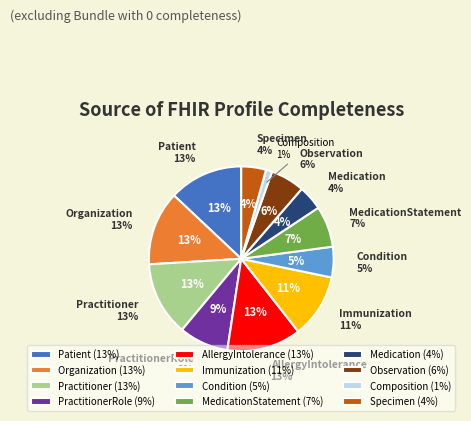

Is the sum of Specimen and PractitionerRole greater than half?

No